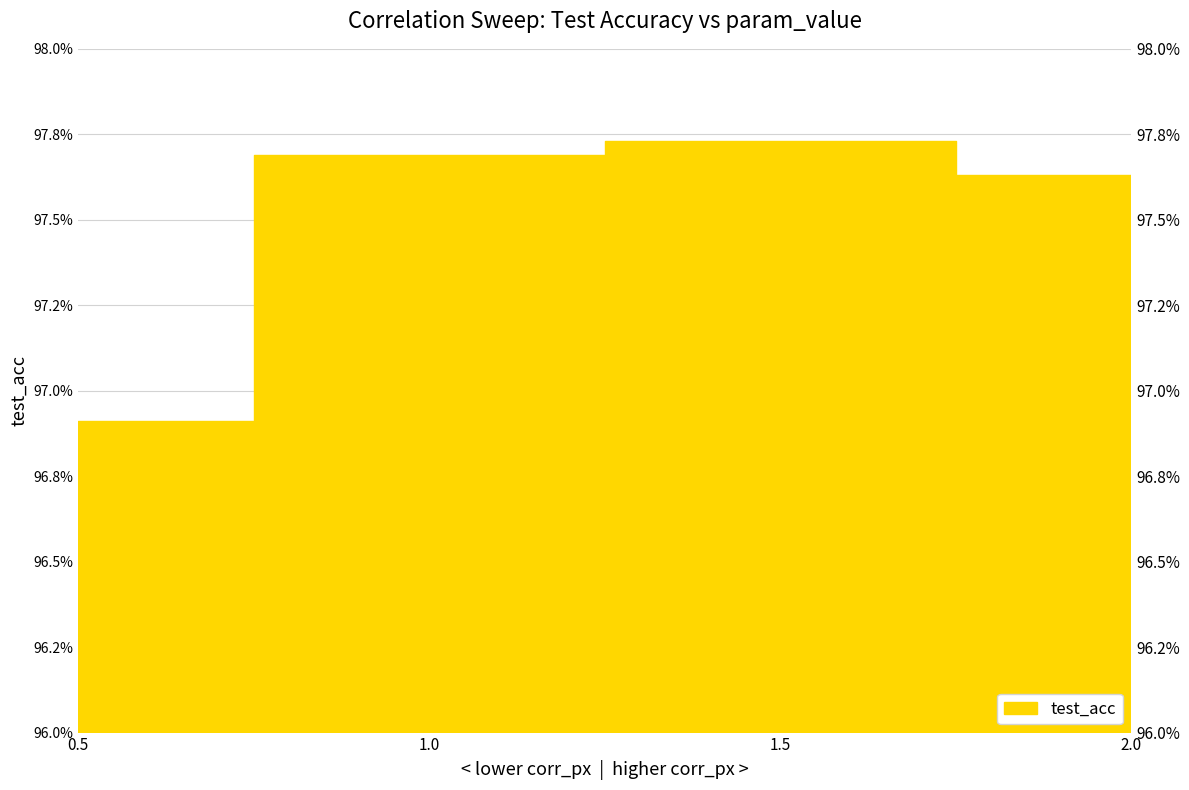

What is the label of the 3rd point from the right?

1.0